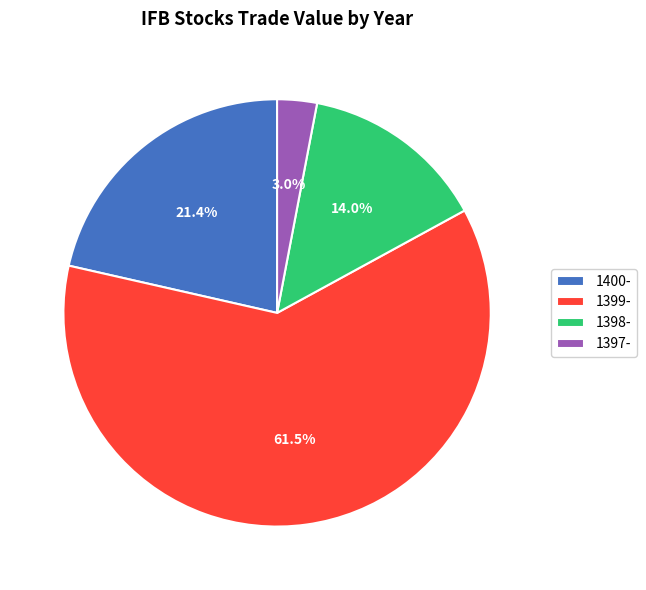

Which category has the smallest portion of the pie?

1397-